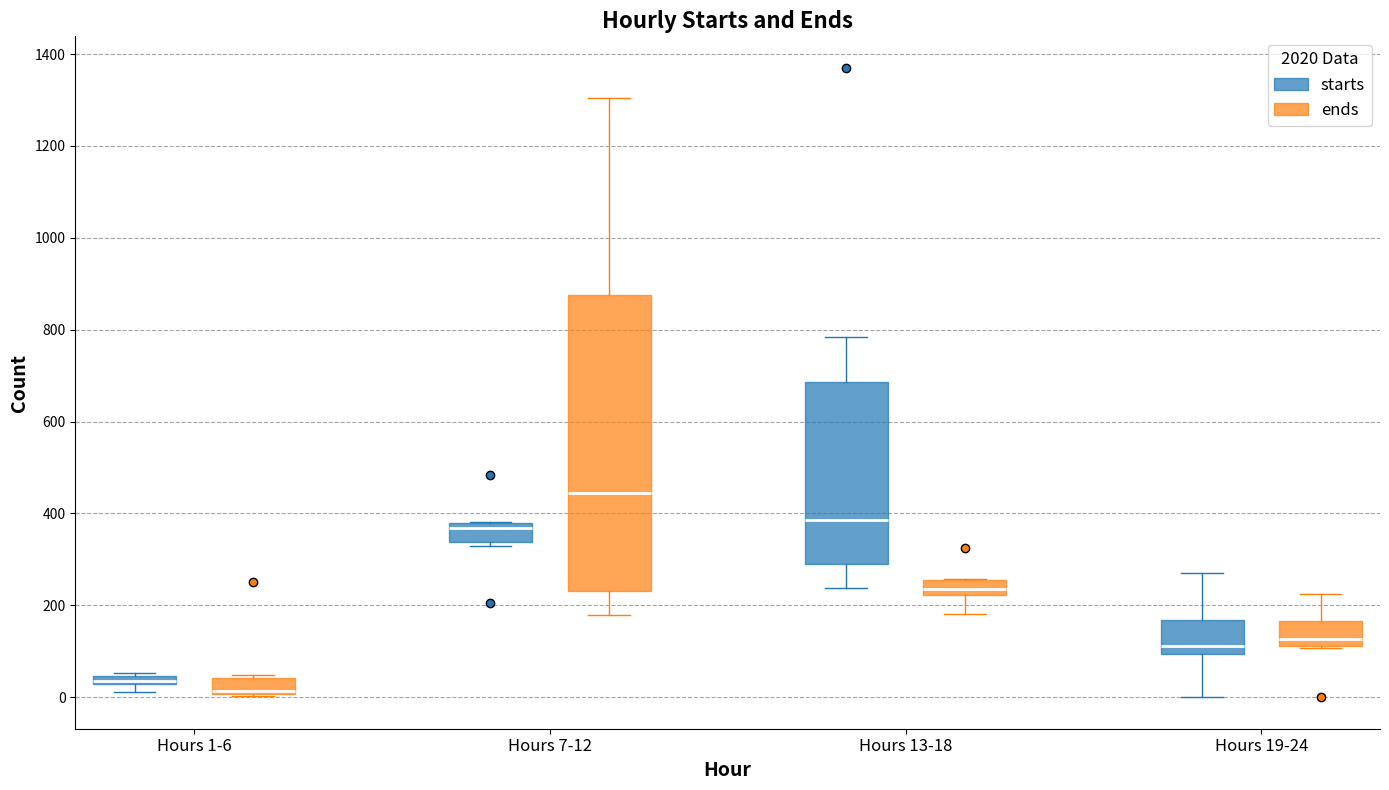

Which box has the lowest median line?

Hours 1-6 (ends)